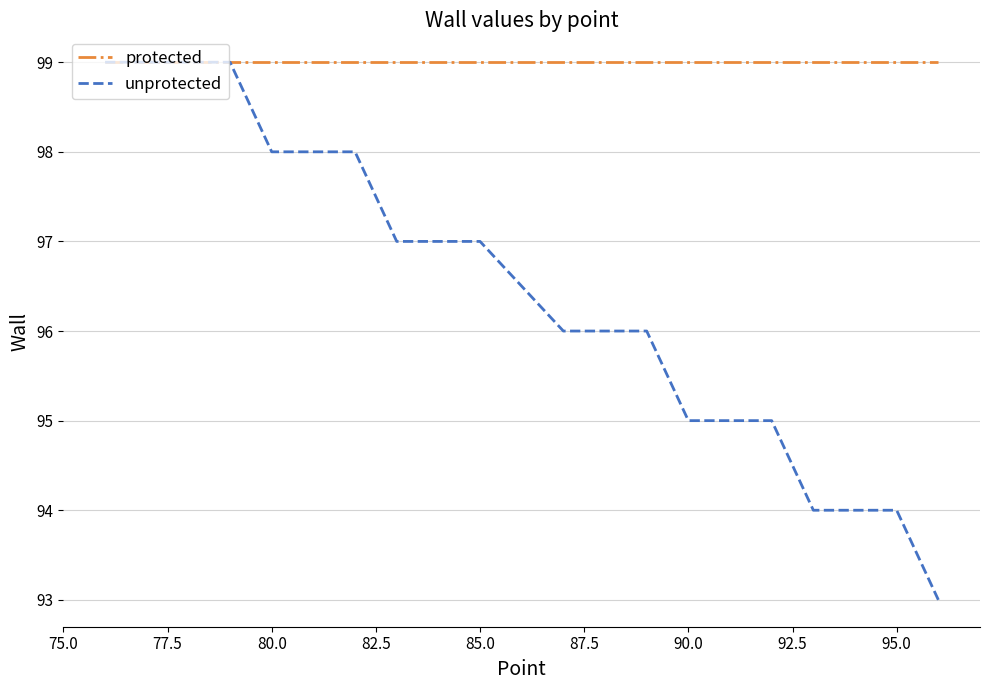

What are all the series names shown in the legend?

protected, unprotected